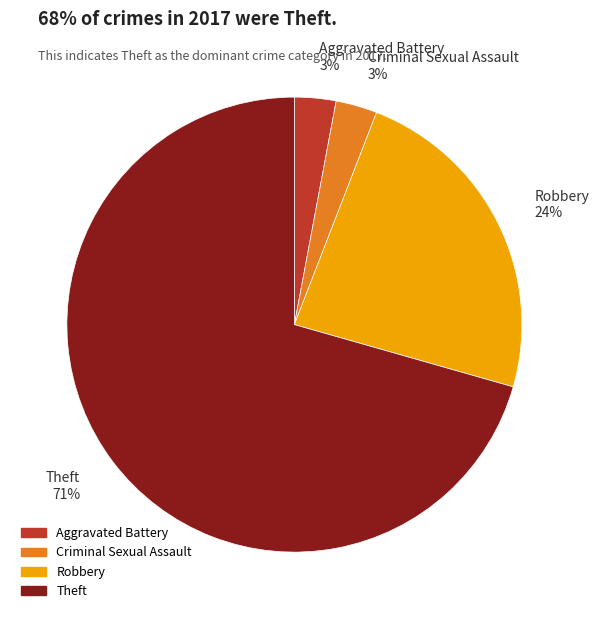

To the nearest percent, what is the difference between the Robbery 24% and Theft 71% slice percentages?

47%